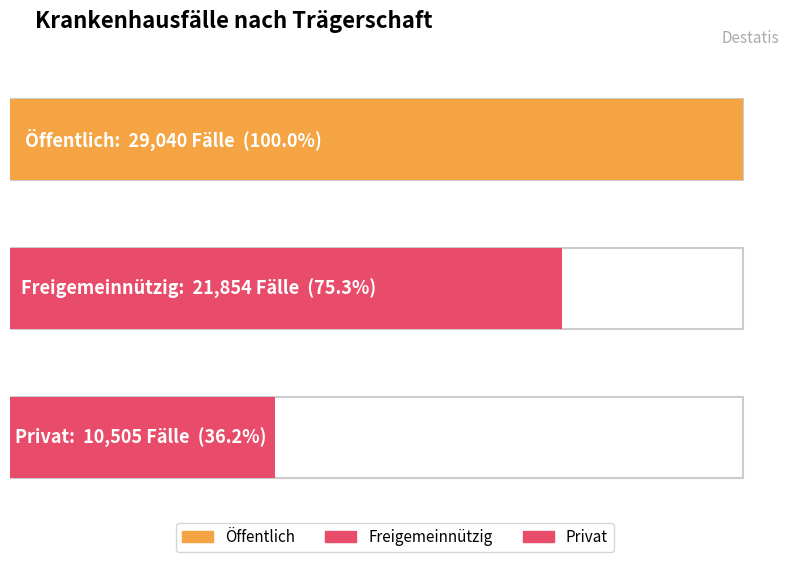

How many distinct data groups are displayed?

3